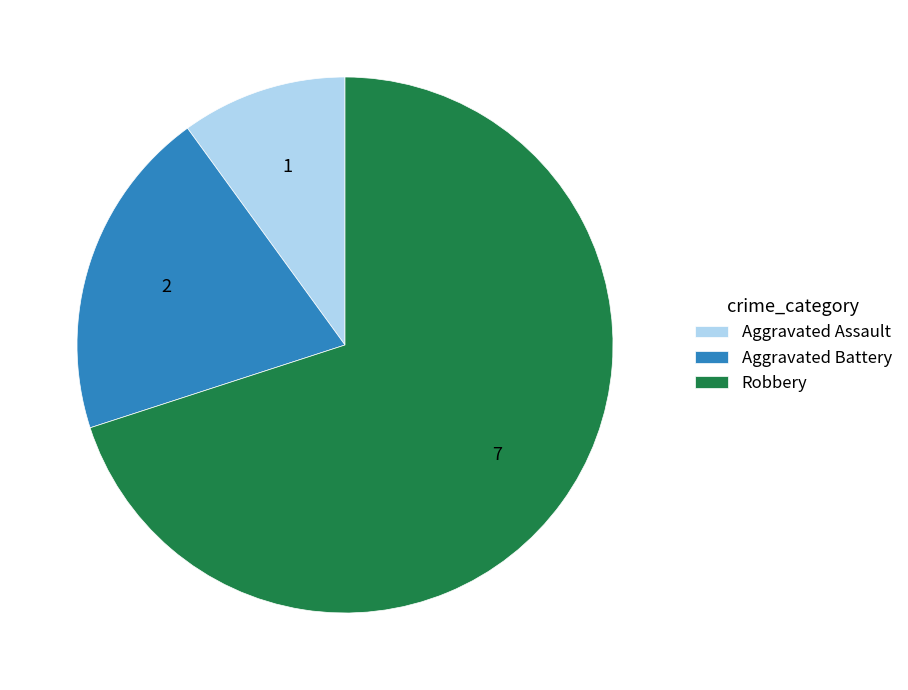

Which slice is the smallest?

Aggravated Assault